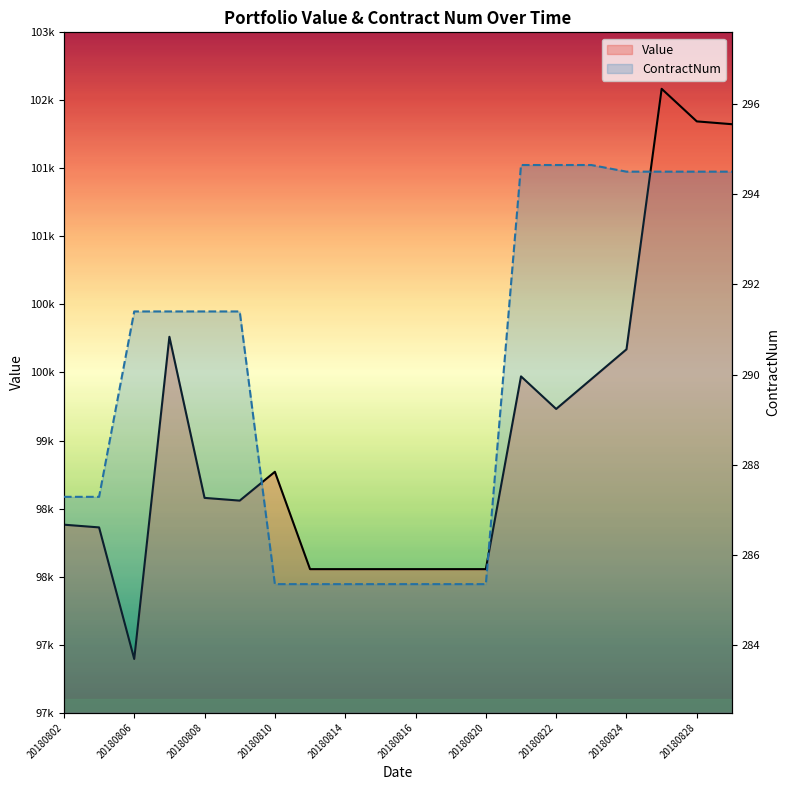

Rank the series by their average value, from highest to lowest.

Value, ContractNum